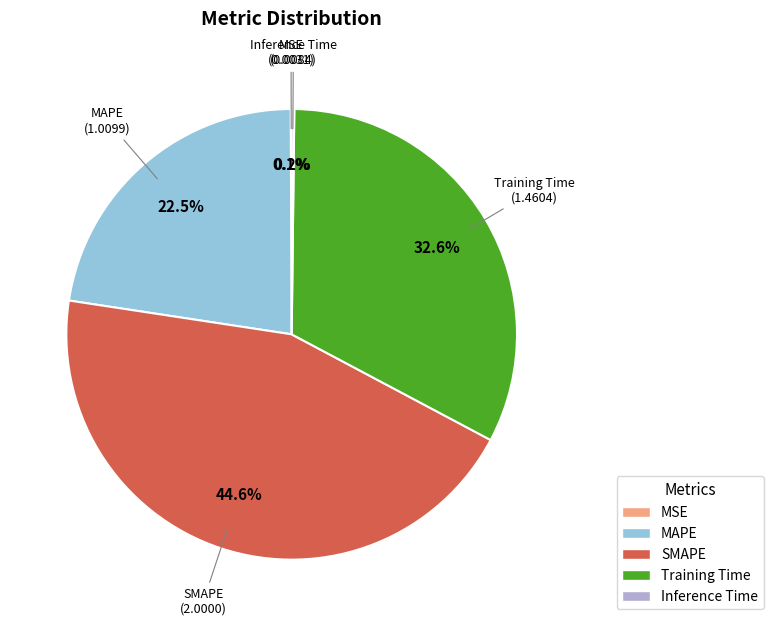

Is there any slice that represents more than half of the pie?

No